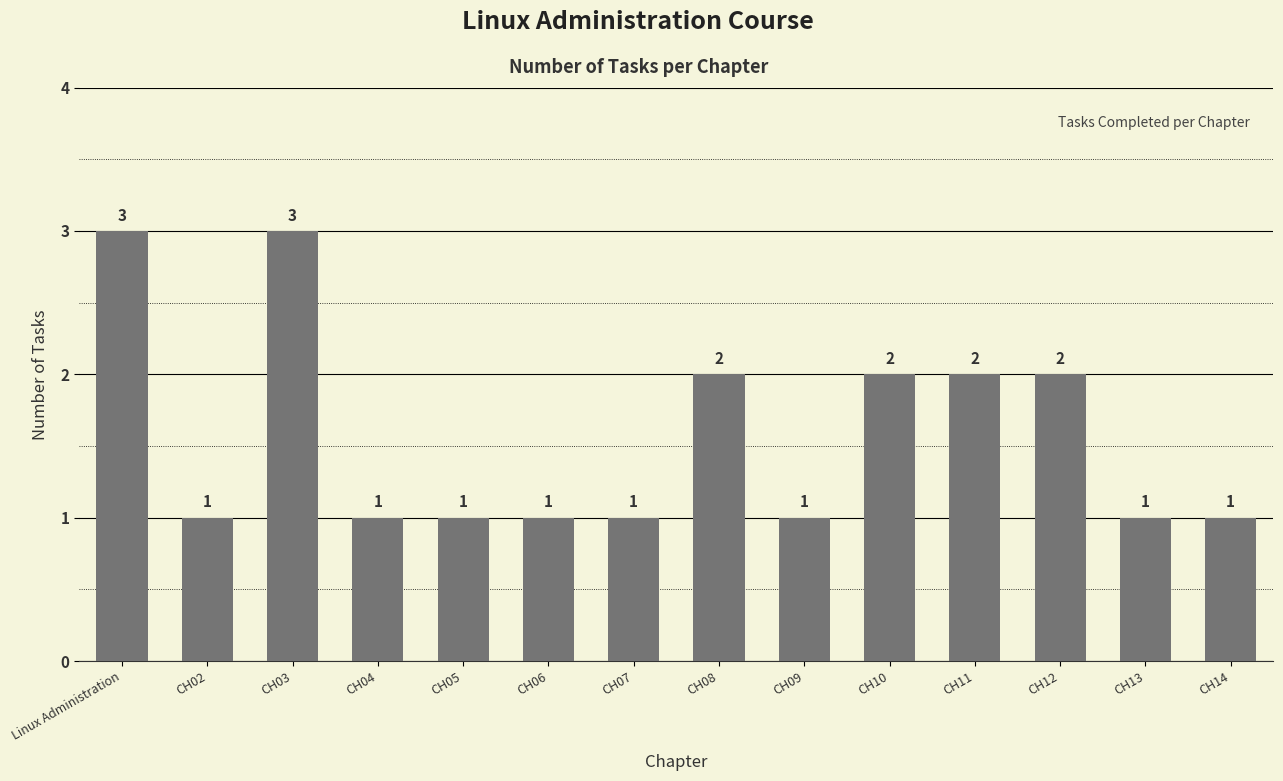

What is the label of the 5th bar from the right?

CH10